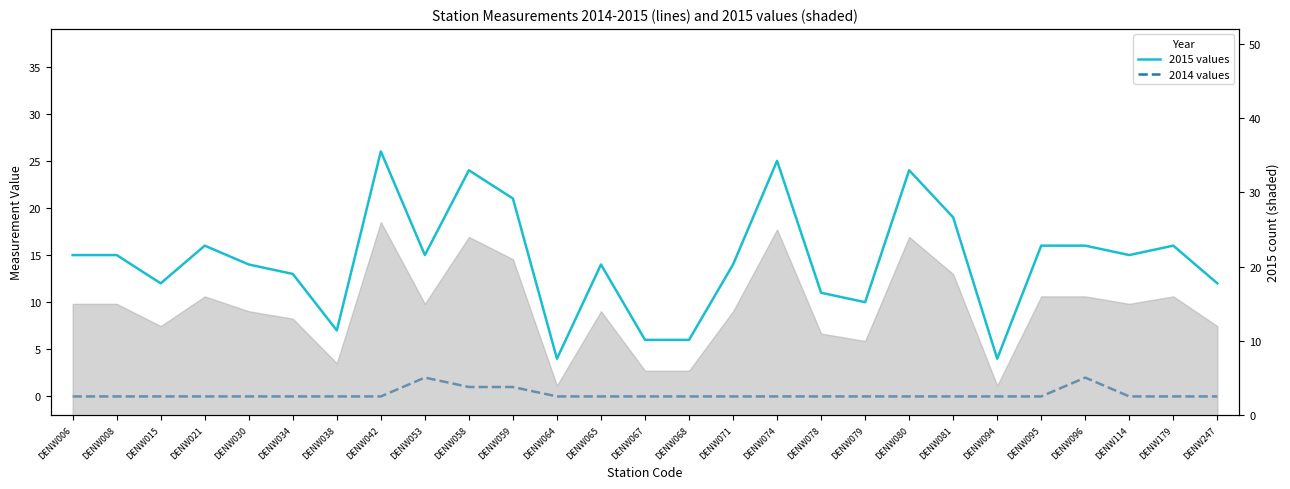

What are all the series names shown in the legend?

2015 values, 2014 values